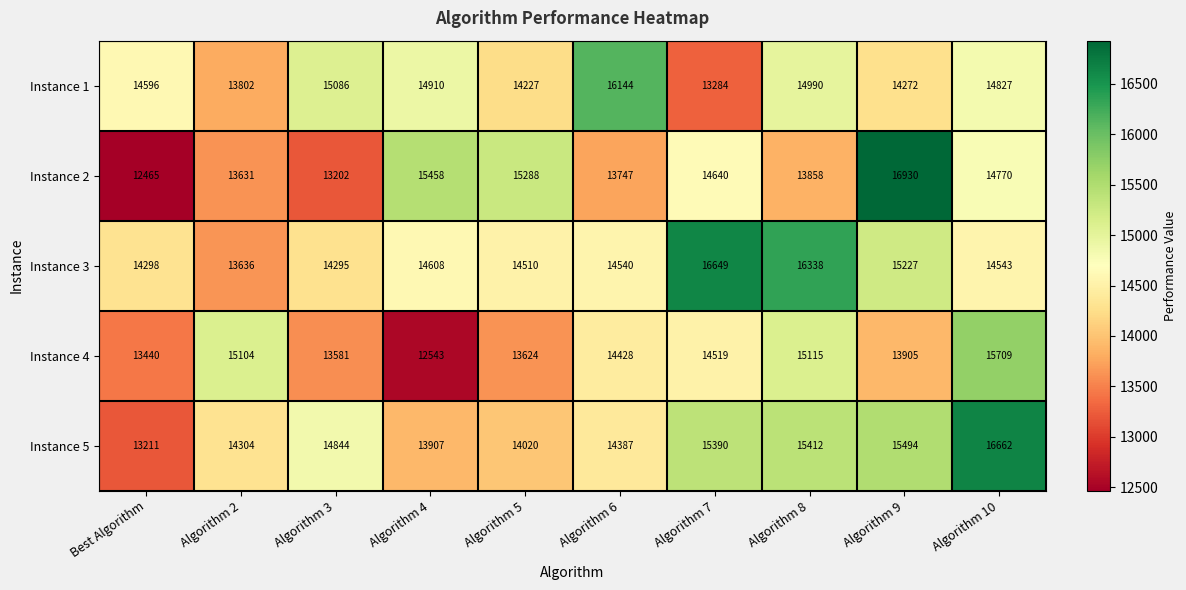

What is the total value across all series at Algorithm 7?

74482